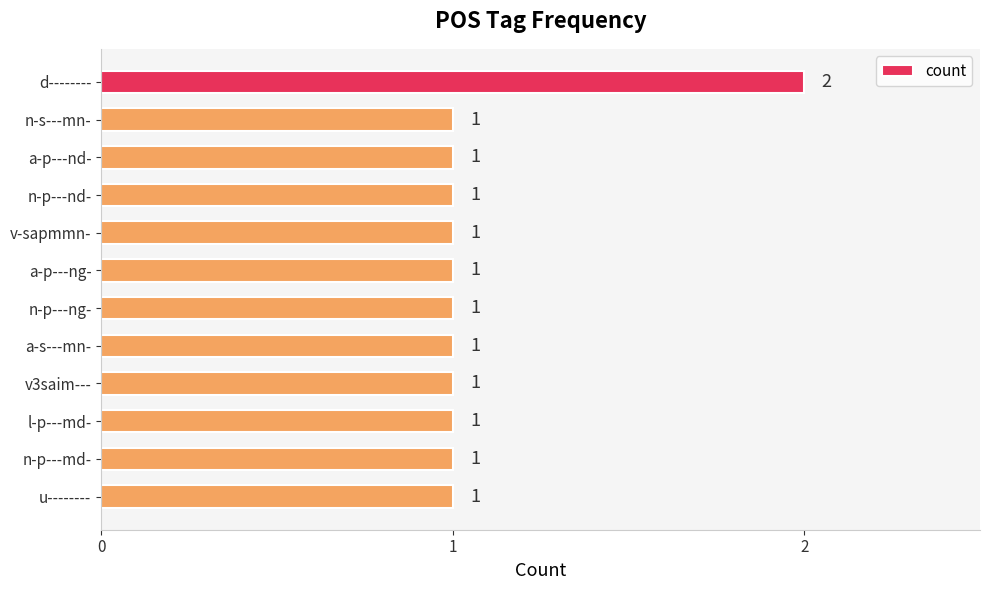

The chart shows a value of 2 at d--------. True or false?

True